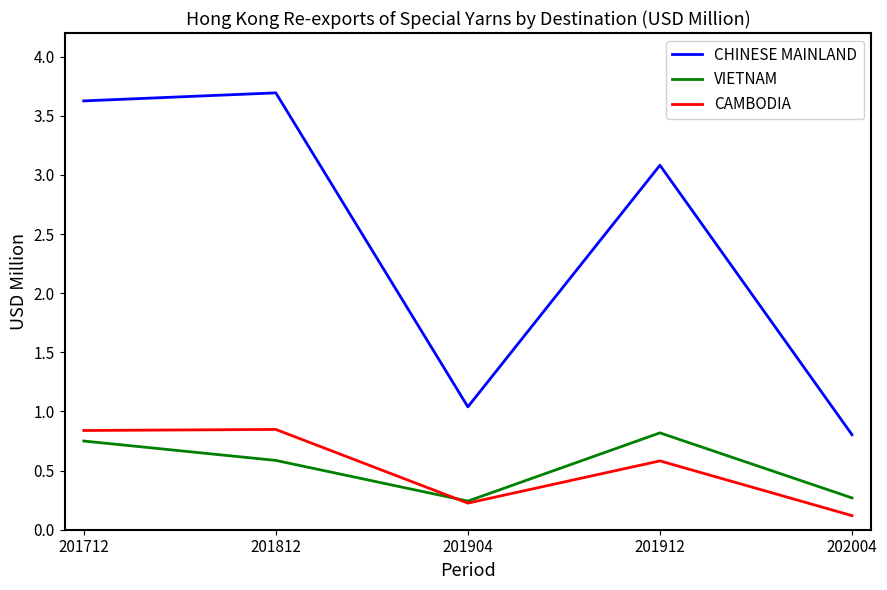

Read the CAMBODIA value at 201912.

0.6